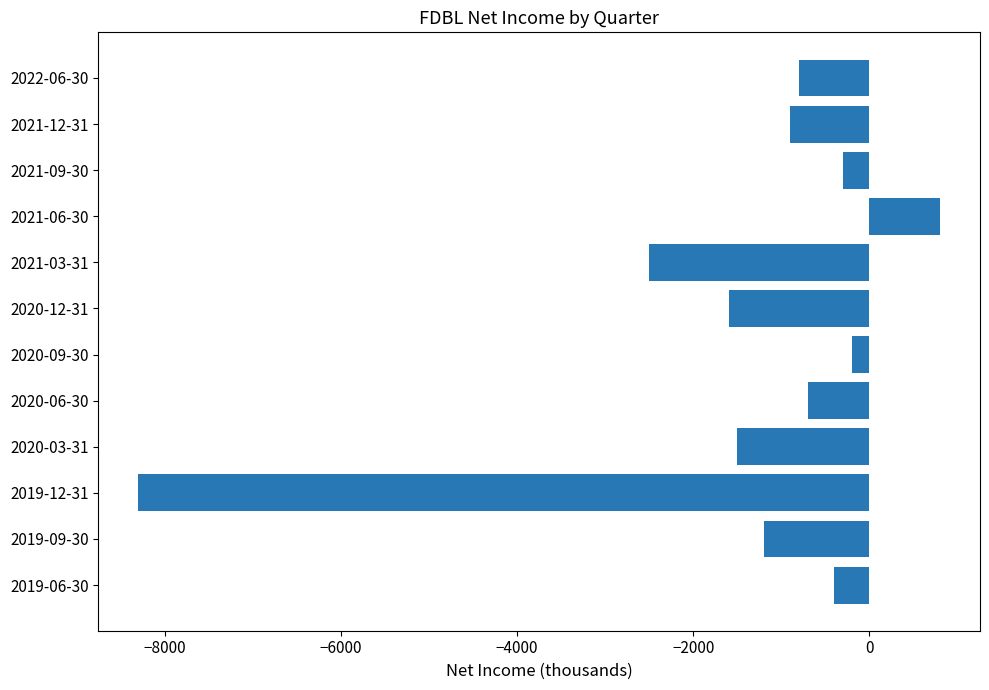

Which label corresponds to the smallest value in the chart?

2019-12-31